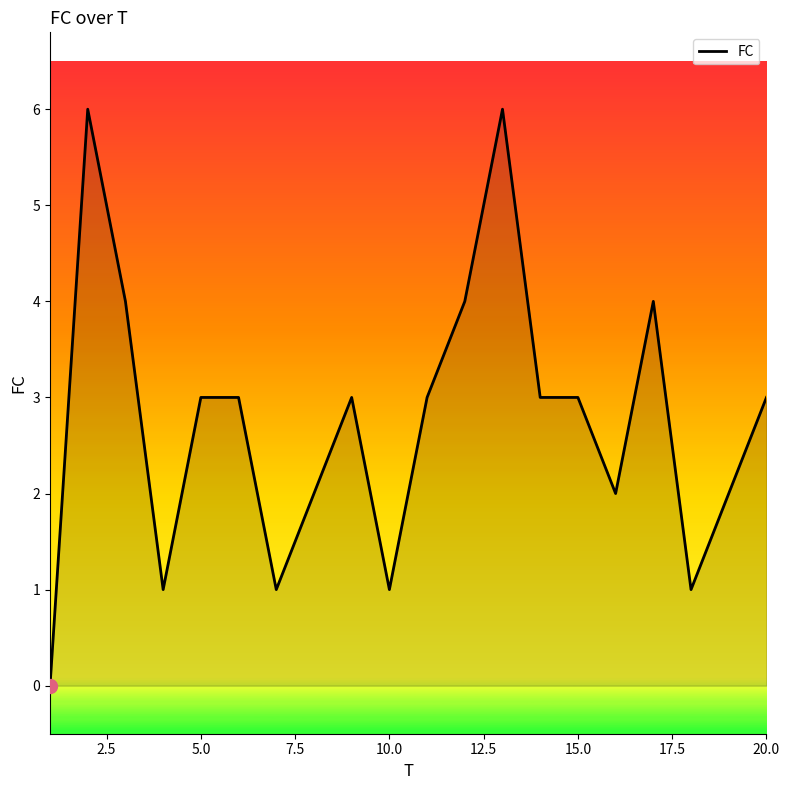

What is the greatest value displayed?

6